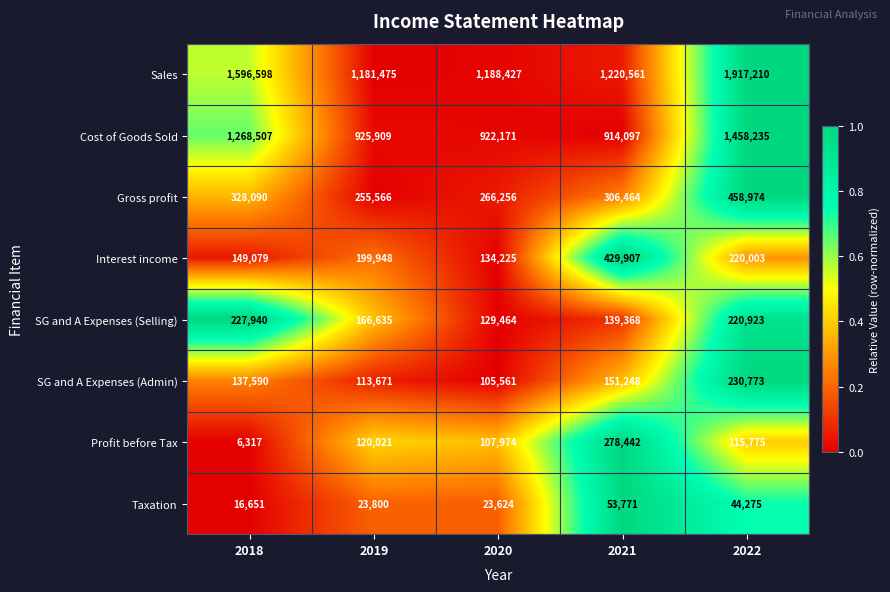

Is it true that Sales equals 1596598 at 2018?

True